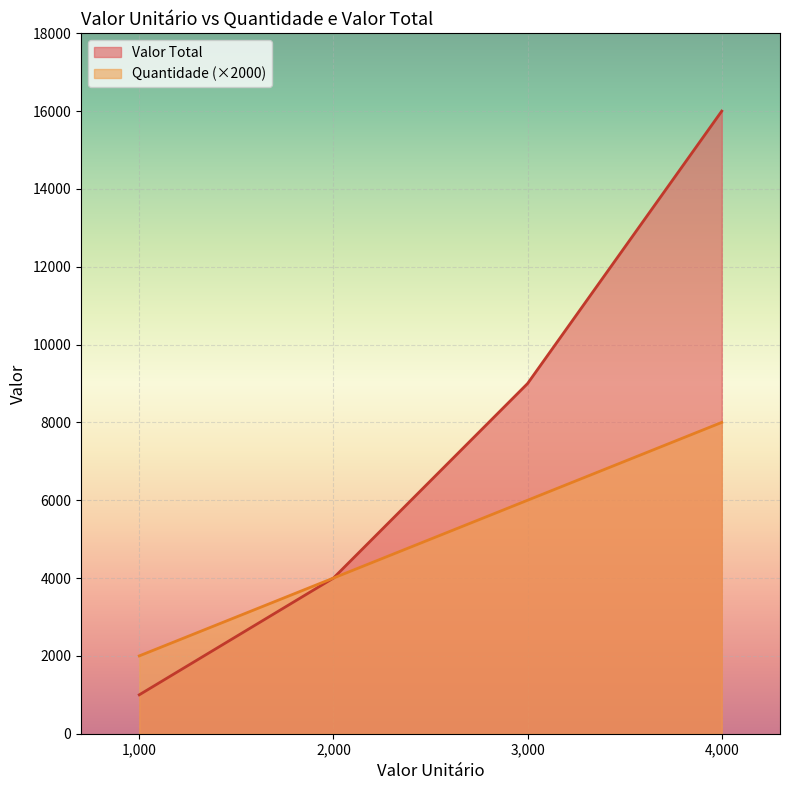

What are all the series names shown in the legend?

Valor Total, Quantidade (×2000)